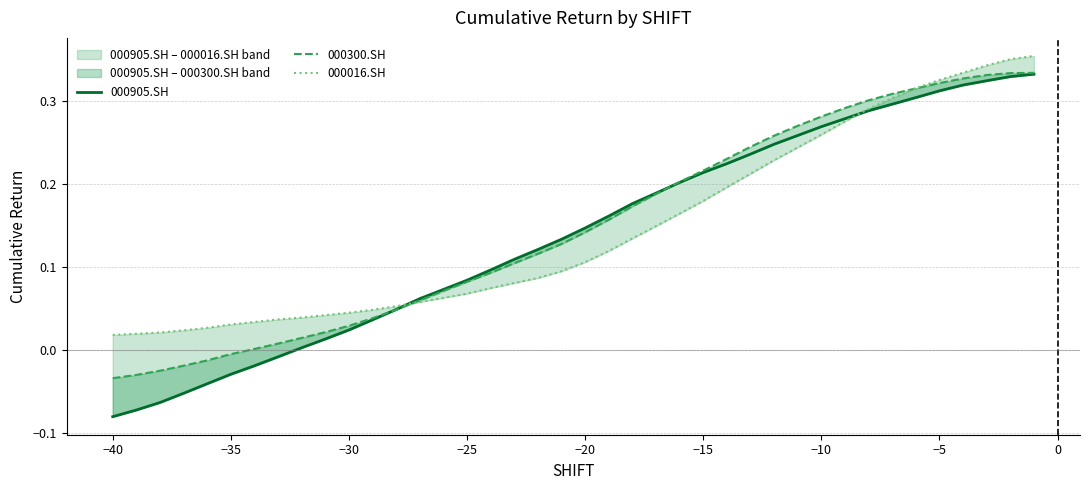

Reading left to right, transcribe all the data shown in this chart.

000905.SH: -0.1	-0.1	-0.1	-0.1	-0.0	-0.0	-0.0	-0.0	0.0	0.0	0.0	0.0	0.0	0.1	0.1	0.1	0.1	0.1	0.1	0.1	0.1	0.2	0.2	0.2	0.2	0.2	0.2	0.2	0.2	0.3	0.3	0.3	0.3	0.3	0.3	0.3	0.3	0.3	0.3	0.3
000300.SH: -0.0	-0.0	-0.0	-0.0	-0.0	-0.0	0.0	0.0	0.0	0.0	0.0	0.0	0.0	0.1	0.1	0.1	0.1	0.1	0.1	0.1	0.1	0.2	0.2	0.2	0.2	0.2	0.2	0.2	0.3	0.3	0.3	0.3	0.3	0.3	0.3	0.3	0.3	0.3	0.3	0.3
000016.SH: 0.0	0.0	0.0	0.0	0.0	0.0	0.0	0.0	0.0	0.0	0.0	0.0	0.1	0.1	0.1	0.1	0.1	0.1	0.1	0.1	0.1	0.1	0.1	0.1	0.2	0.2	0.2	0.2	0.2	0.2	0.3	0.3	0.3	0.3	0.3	0.3	0.3	0.3	0.4	0.4